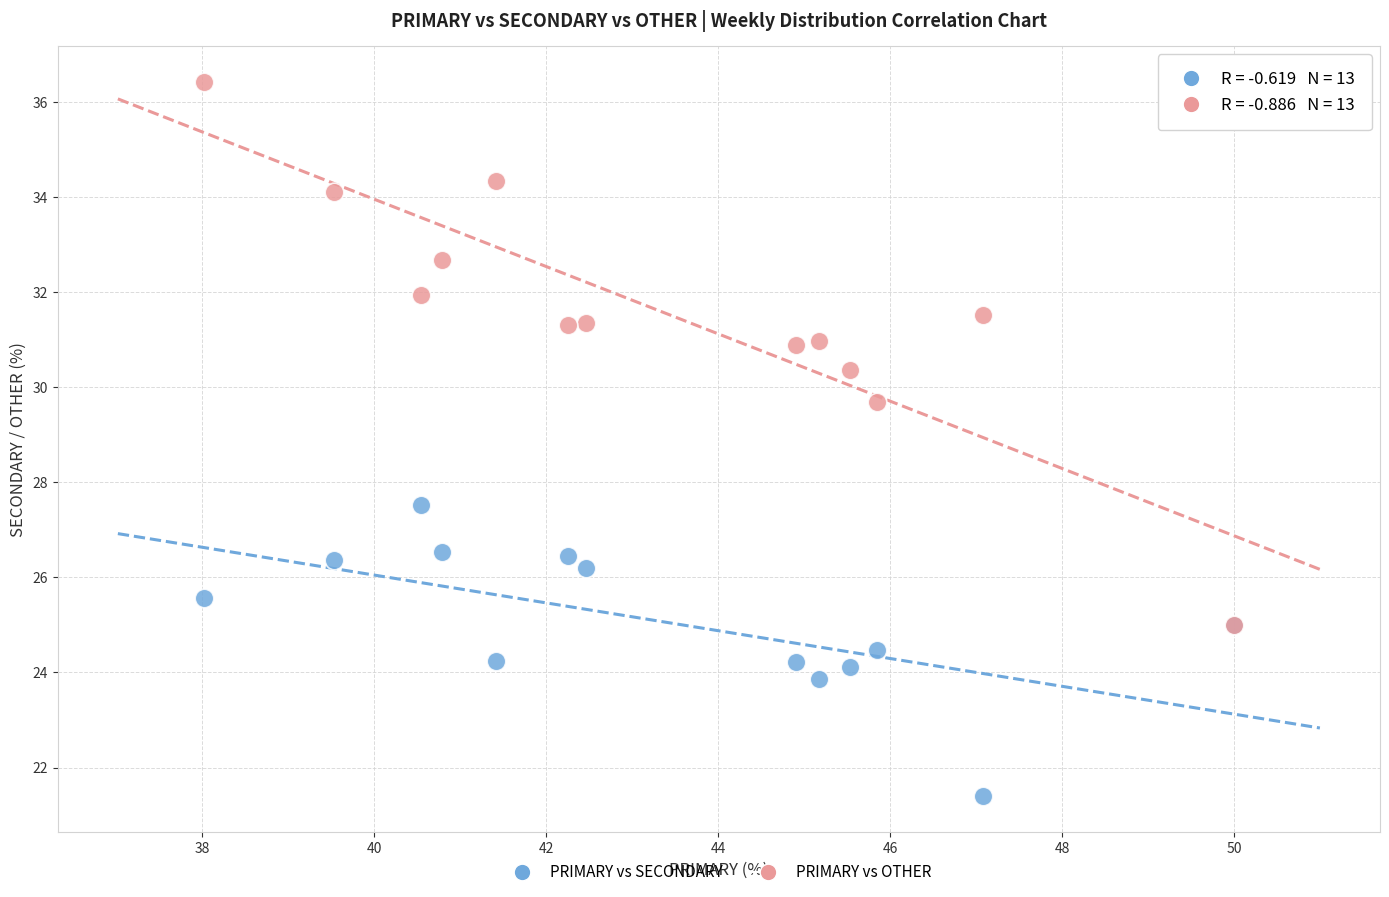

Across all series, what Y value is closest to 28?

27.5